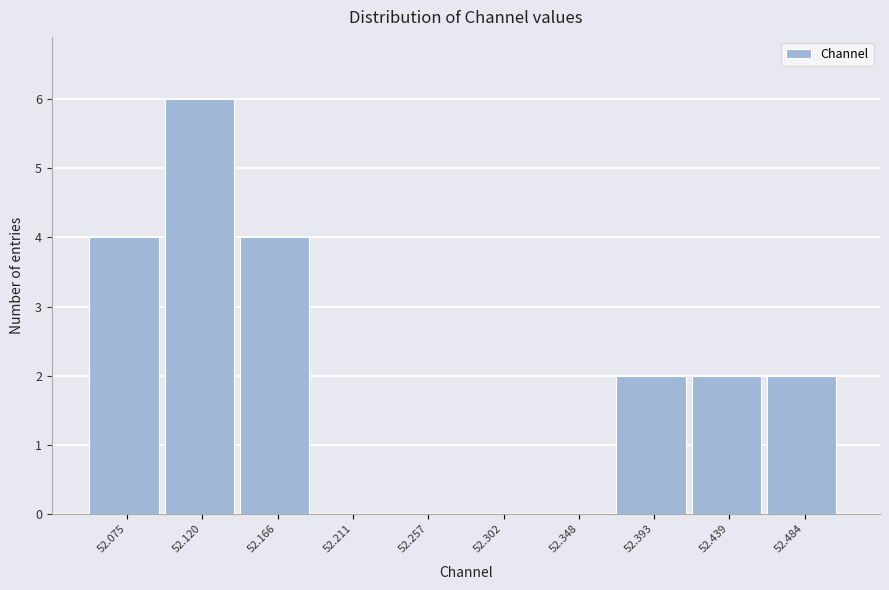

Reading left to right, list all the values displayed in this chart.

52.075=4	52.120=6	52.166=4	52.211=0	52.257=0	52.302=0	52.348=0	52.393=2	52.439=2	52.484=2